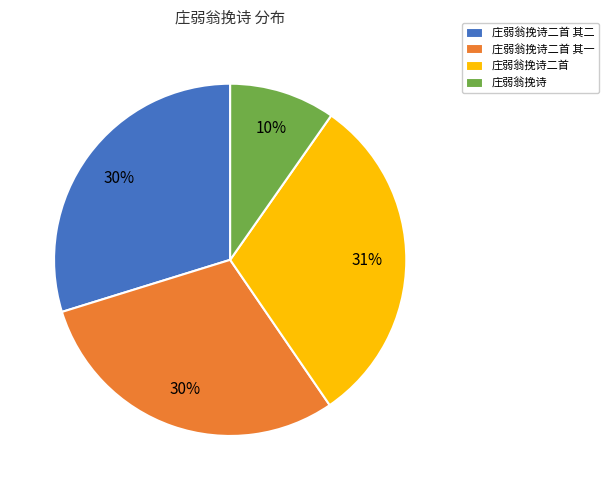

To the nearest percent, what is the average slice percentage?

25%